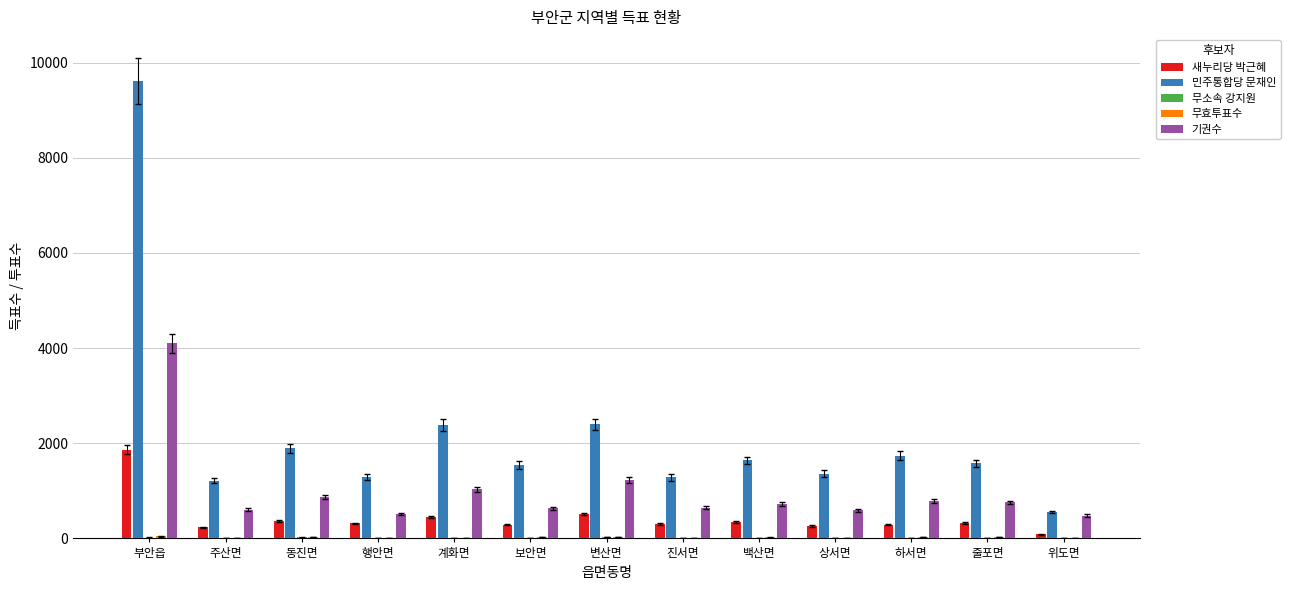

What is the maximum value for 새누리당 박근혜?

1865